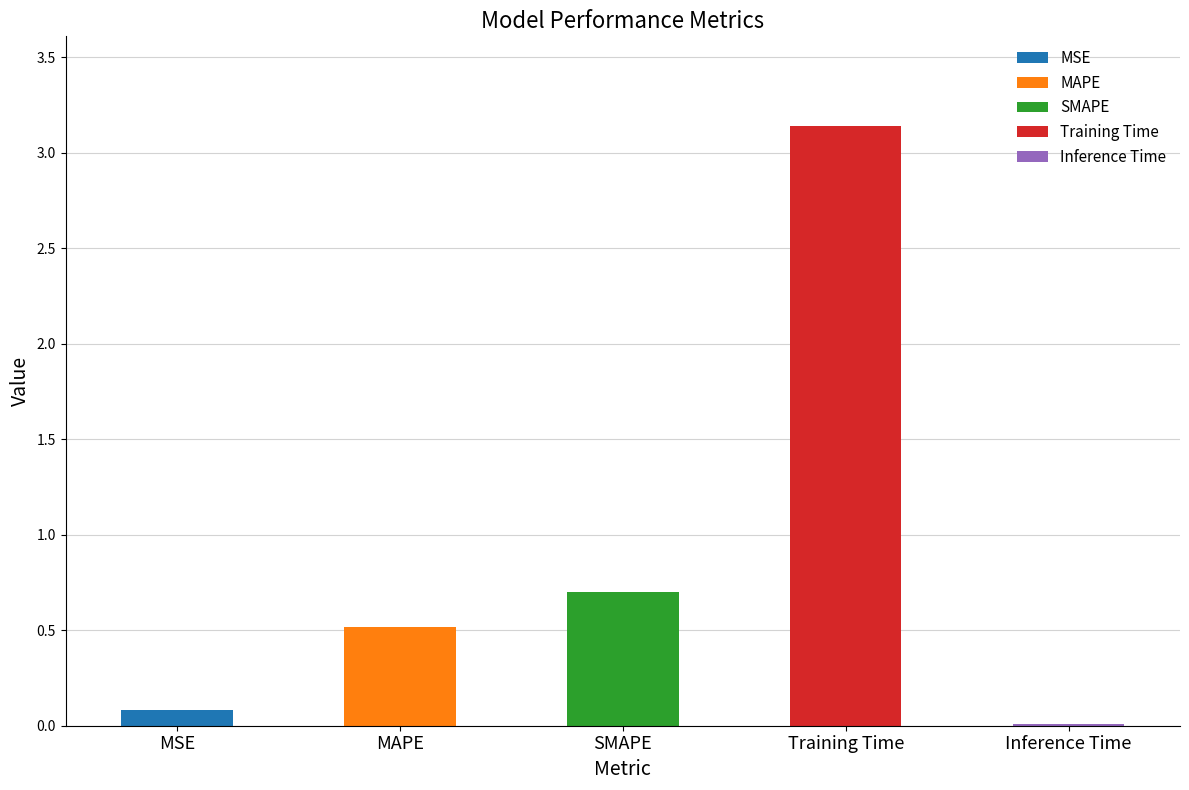

Reading right to left, what are all the values shown in this chart?

Inference Time=0.0	Training Time=3.1	SMAPE=0.7	MAPE=0.5	MSE=0.1